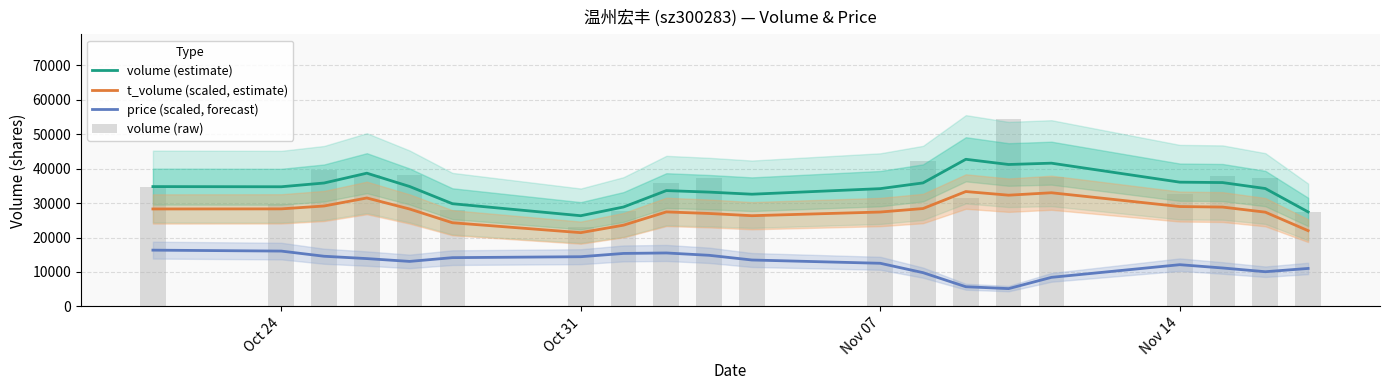

Which series has the largest total across all categories?

volume (raw)